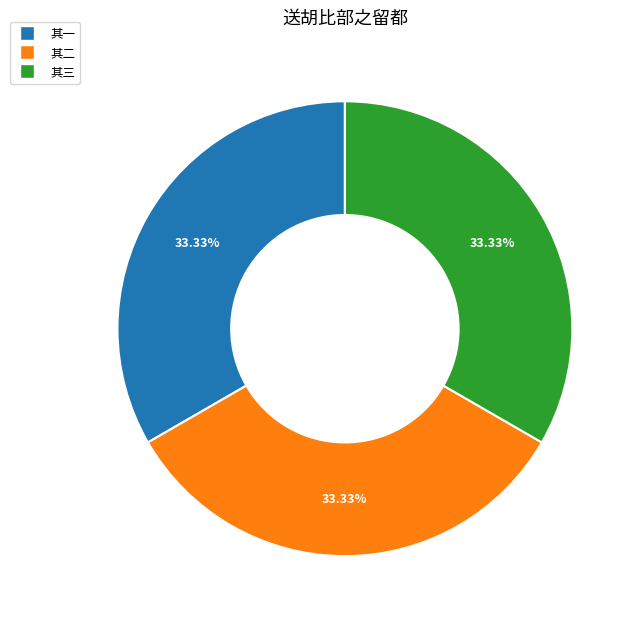

How many slices are in this pie chart?

3